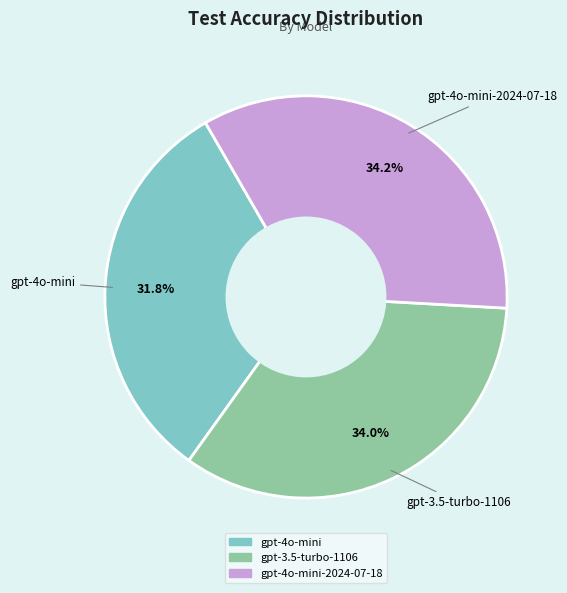

Is there any slice that represents more than half of the pie?

No